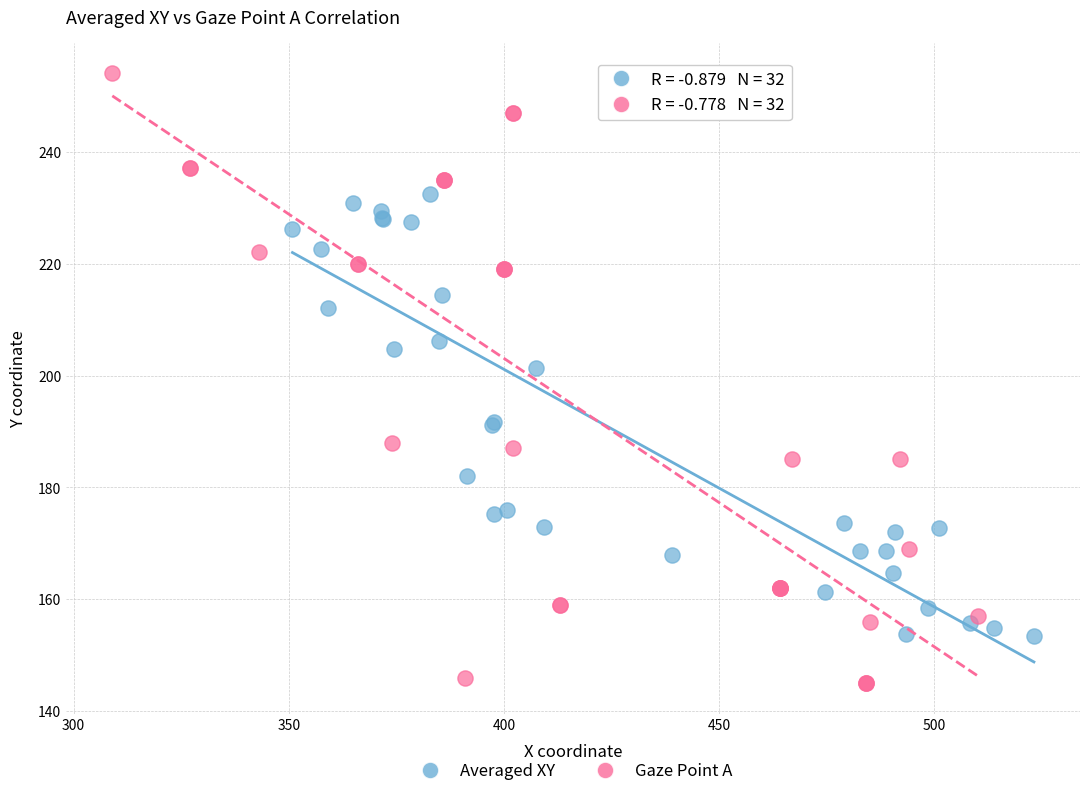

Which series contains the highest Y value?

Gaze Point A